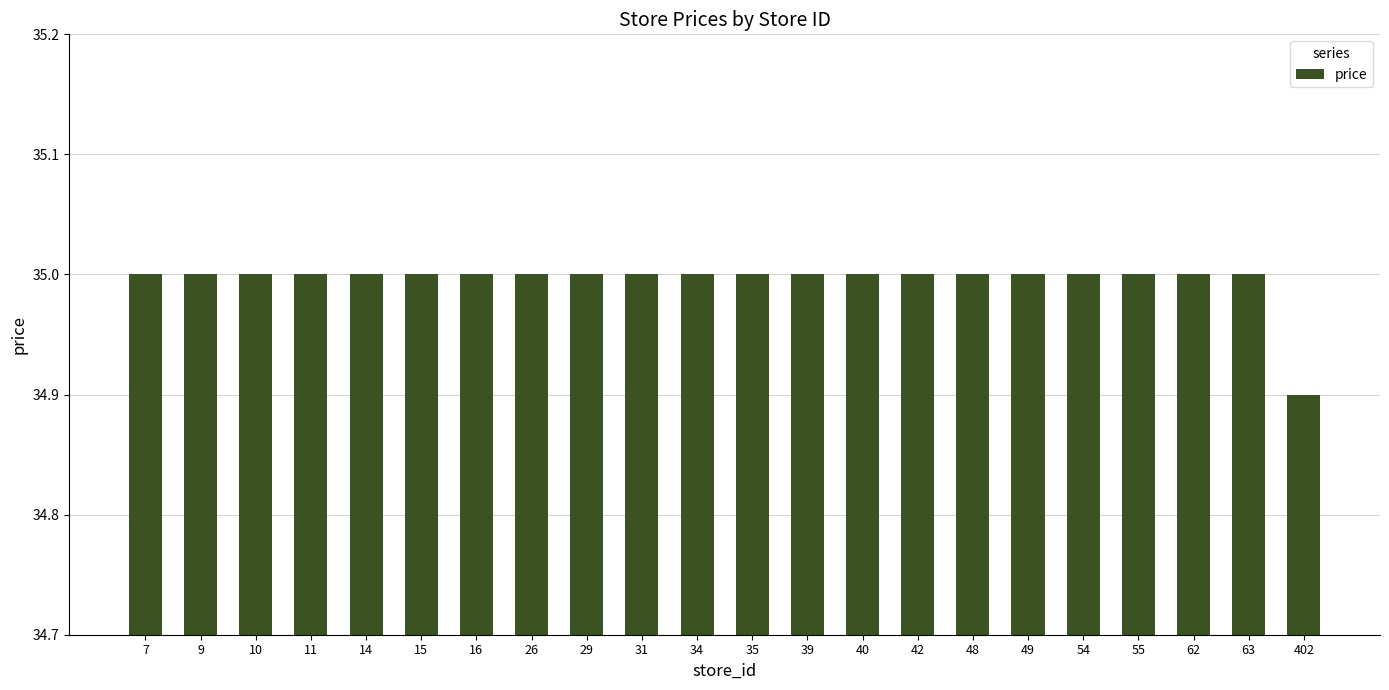

What is the value of the 9th bar from the left?

35.0